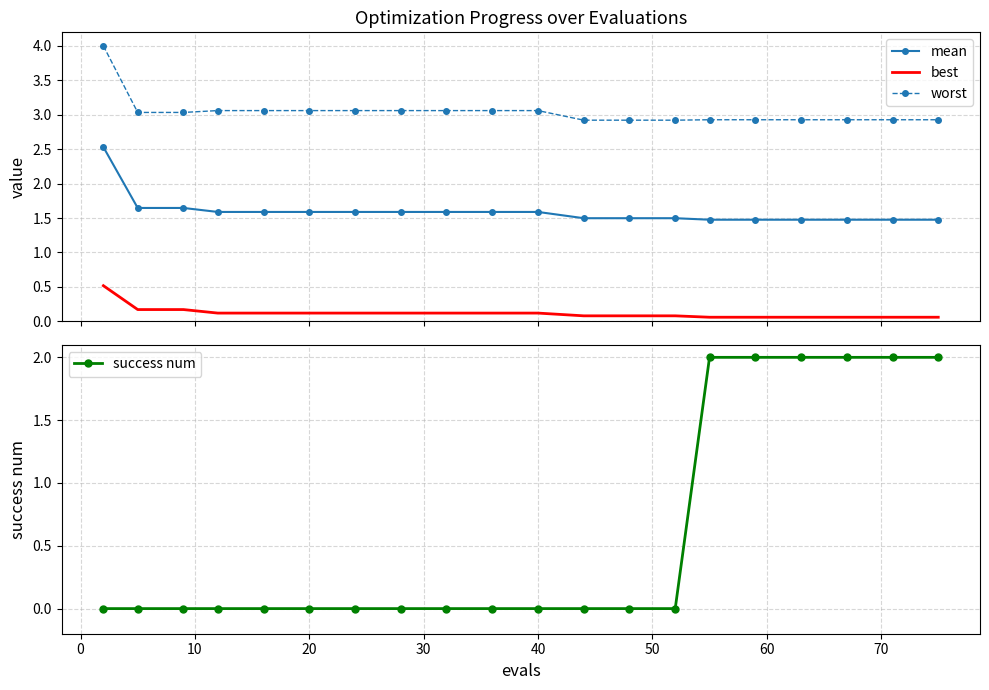

What is the difference between the maximum and minimum values in the best series?

0.5